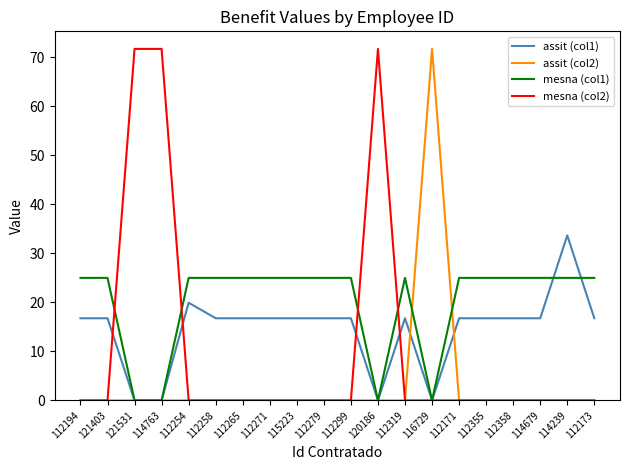

Reading left to right, transcribe all the data shown in this chart.

assit (col1): 112194=16.8	121403=16.8	121531=0.0	114763=0.0	112254=19.9	112258=16.8	112265=16.8	112271=16.8	115223=16.8	112279=16.8	112299=16.8	120186=0.0	112319=16.8	116729=0.0	112171=16.8	112355=16.8	112358=16.8	114679=16.8	114239=33.7	112173=16.8
assit (col2): 112194=0.0	121403=0.0	121531=0.0	114763=0.0	112254=0.0	112258=0.0	112265=0.0	112271=0.0	115223=0.0	112279=0.0	112299=0.0	120186=0.0	112319=0.0	116729=71.7	112171=0.0	112355=0.0	112358=0.0	114679=0.0	114239=0.0	112173=0.0
mesna (col1): 112194=25.0	121403=25.0	121531=0.0	114763=0.0	112254=25.0	112258=25.0	112265=25.0	112271=25.0	115223=25.0	112279=25.0	112299=25.0	120186=0.0	112319=25.0	116729=0.0	112171=25.0	112355=25.0	112358=25.0	114679=25.0	114239=25.0	112173=25.0
mesna (col2): 112194=0.0	121403=0.0	121531=71.7	114763=71.7	112254=0.0	112258=0.0	112265=0.0	112271=0.0	115223=0.0	112279=0.0	112299=0.0	120186=71.7	112319=0.0	116729=0.0	112171=0.0	112355=0.0	112358=0.0	114679=0.0	114239=0.0	112173=0.0